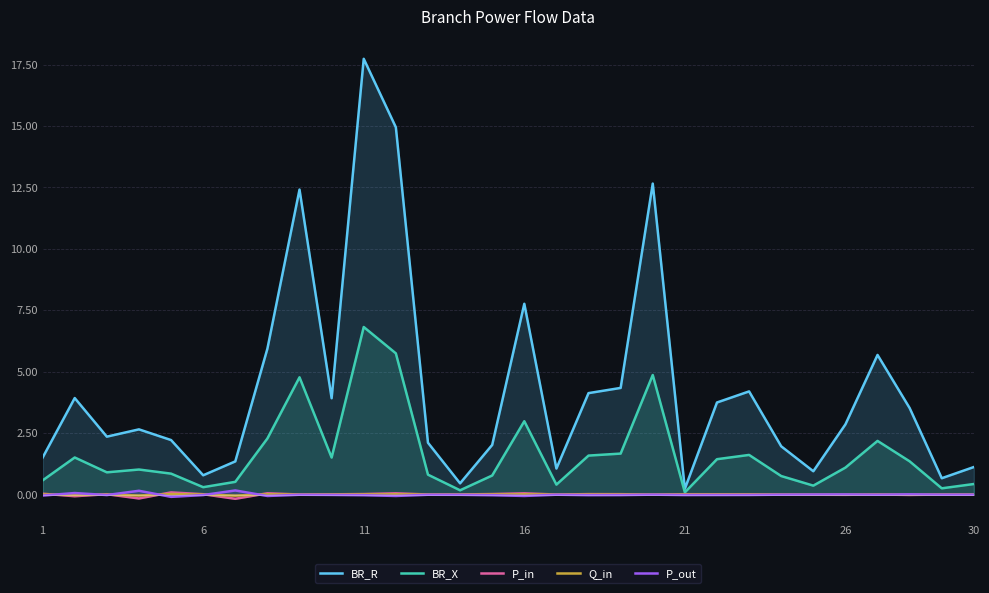

What is the maximum value shown in the chart?

17.7